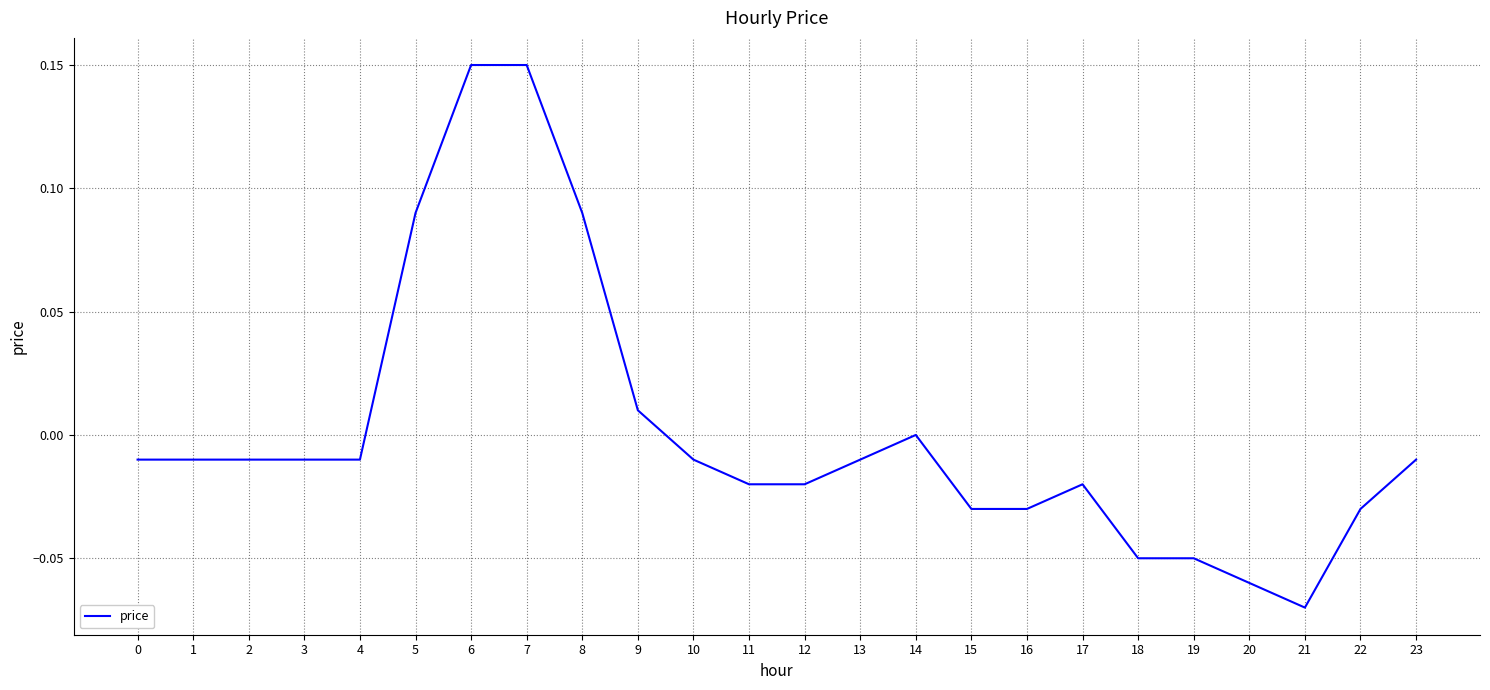

Which has a higher value, 12 or 5?

5